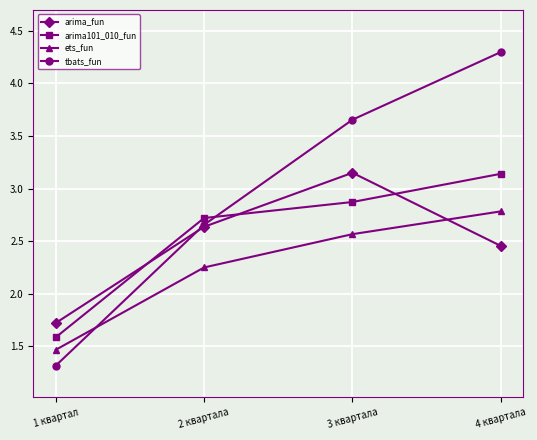

Between 1 квартал and 2 квартала, which series saw the biggest shift?

tbats_fun